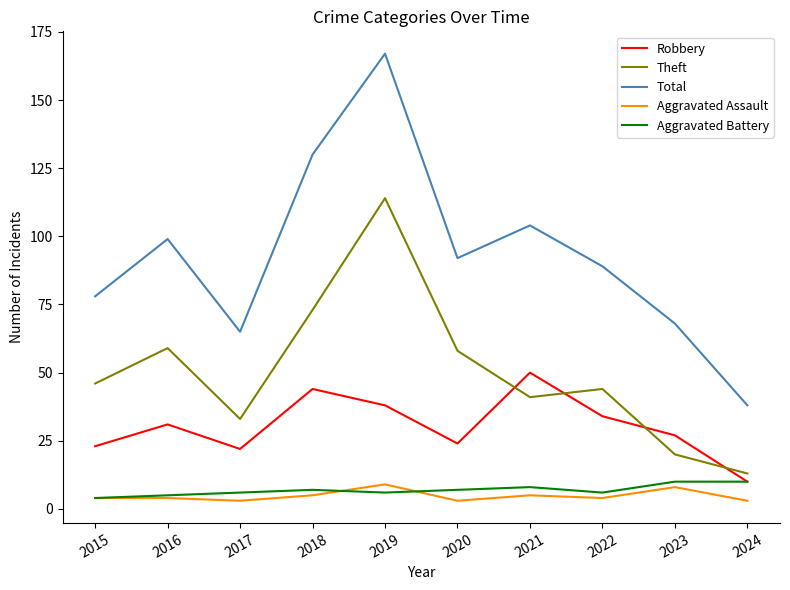

Between 2018 and 2024, which series saw the biggest shift?

Total